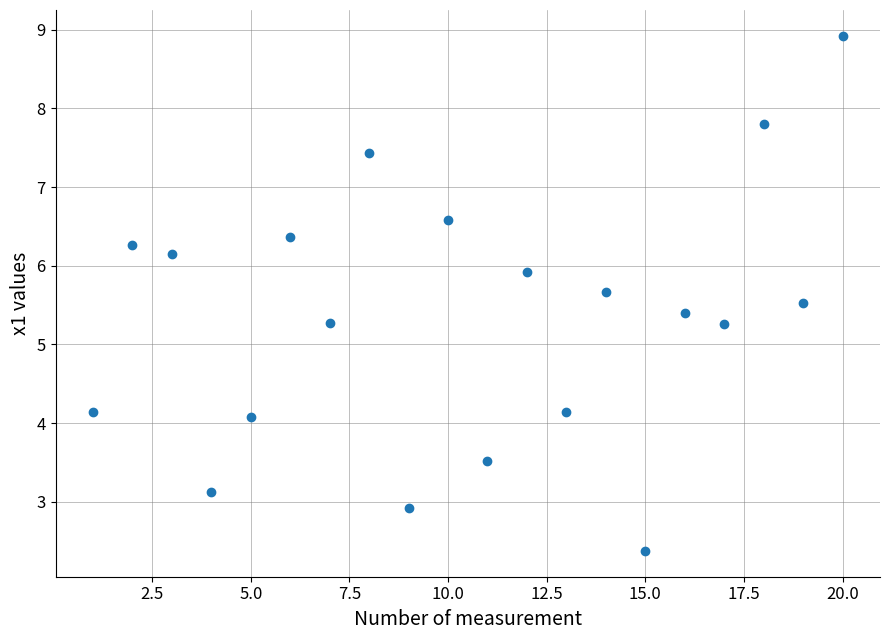

What is the range of Y values (max minus min)?

6.5